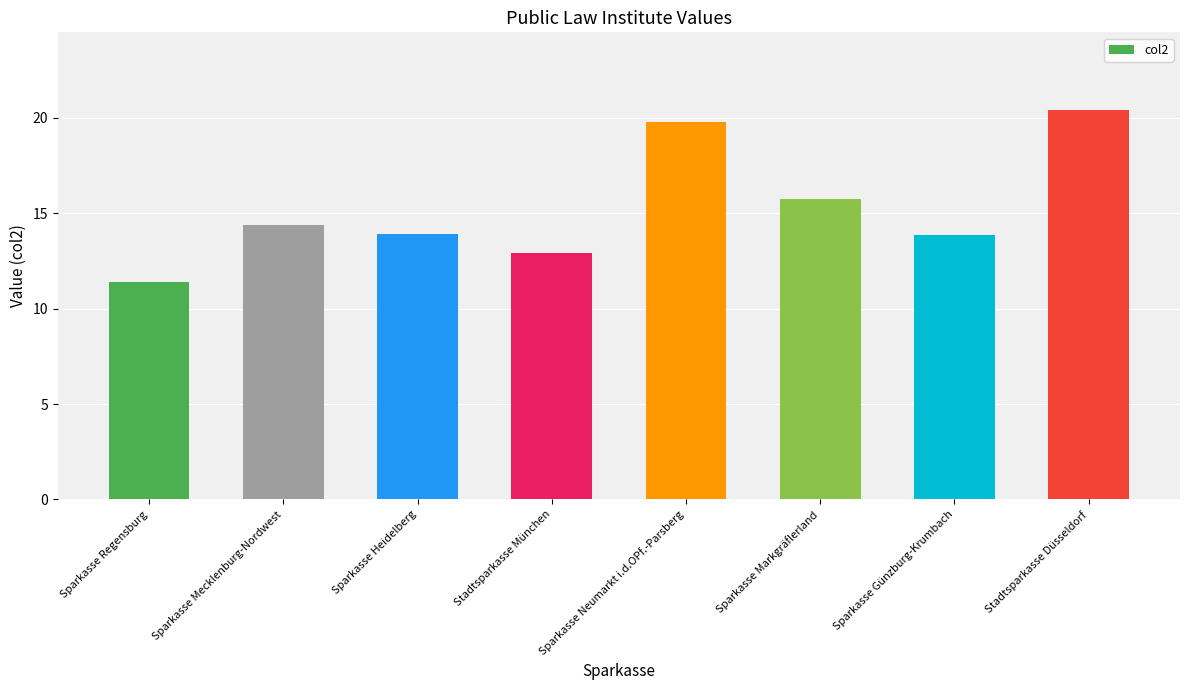

How many distinct data groups are displayed?

1